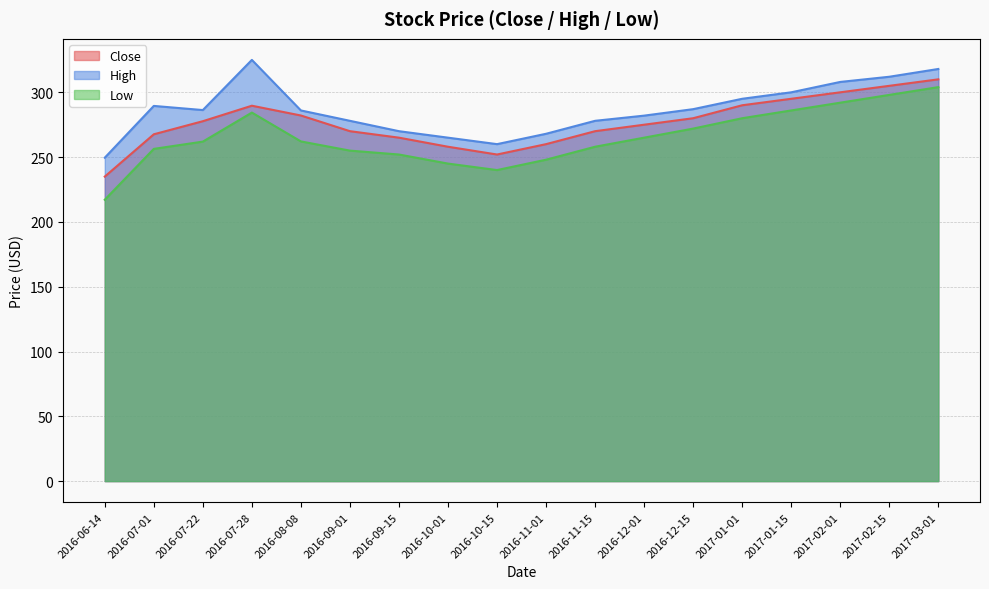

What is the value of the Low point at the 9th from the left?

240.0